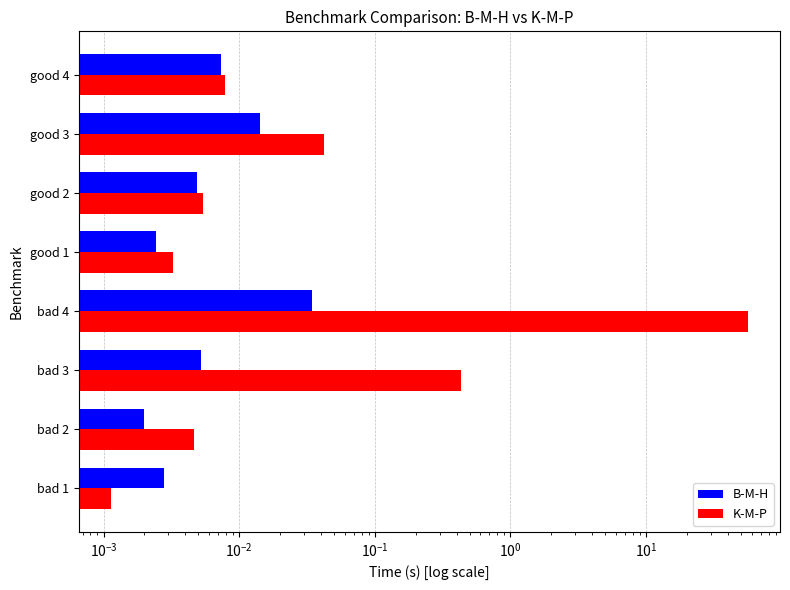

What are all the series names shown in the legend?

B-M-H, K-M-P